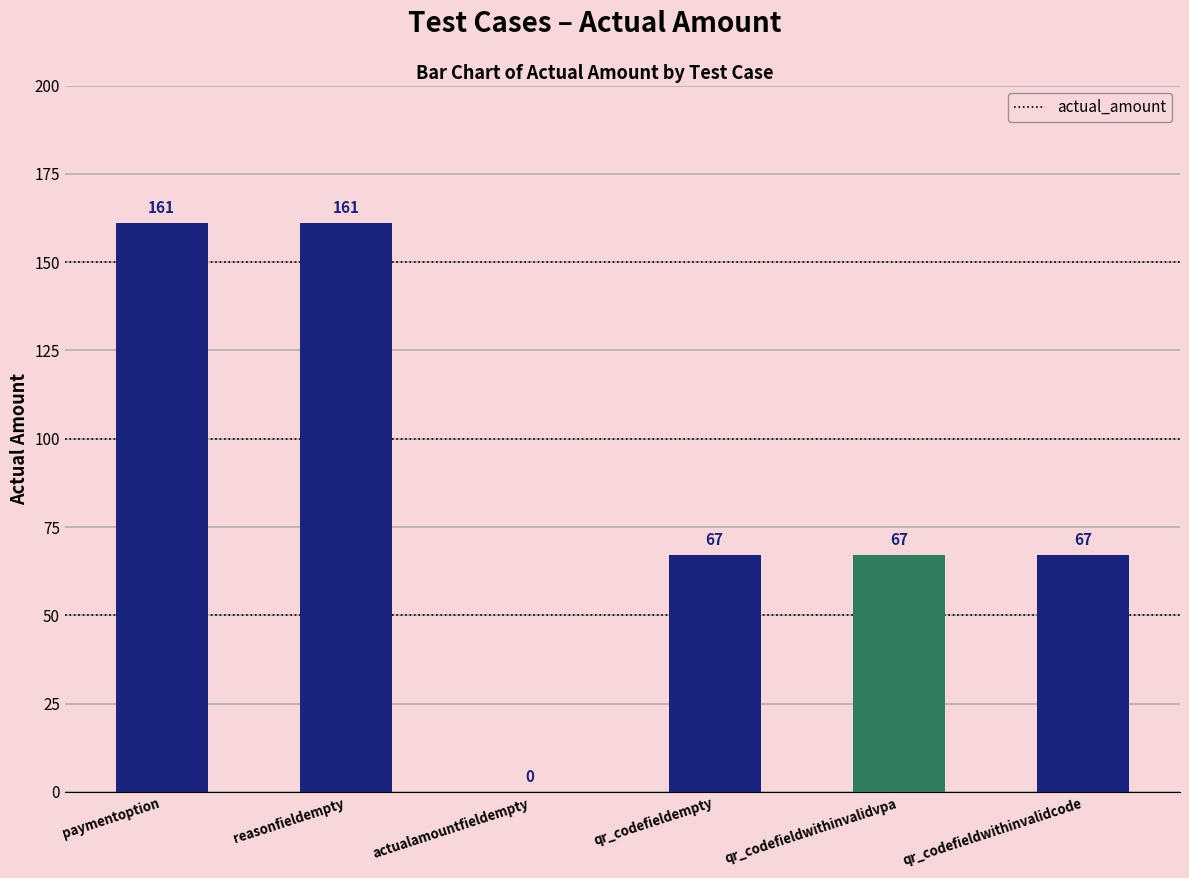

True or false: the data shows 38 at qr_codefieldwithinvalidcode.

False